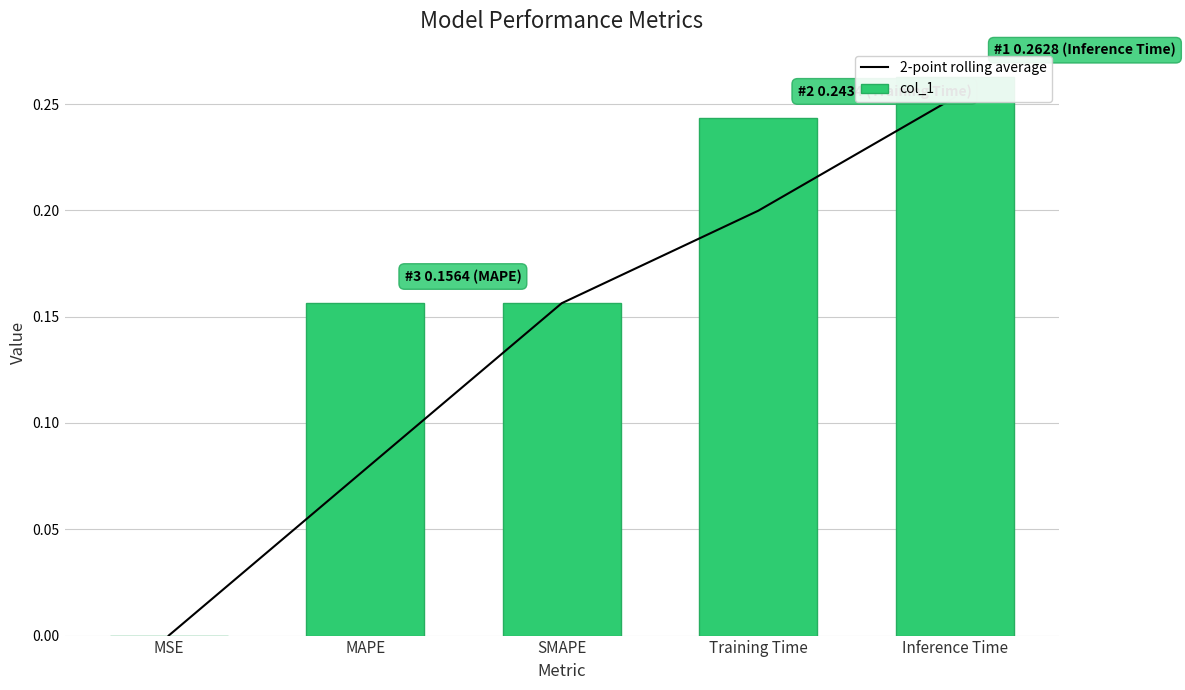

What is the average value of the col_1 series?

0.2